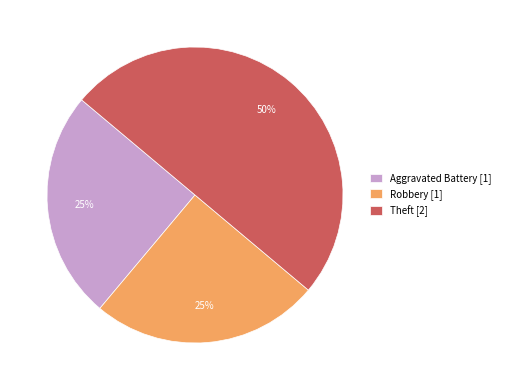

What is the largest slice in the pie chart?

Theft [2]